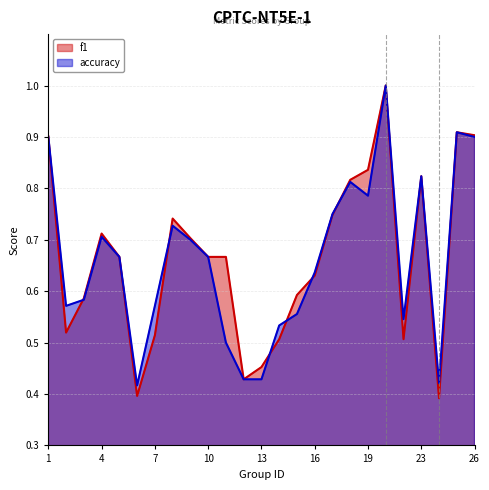

What is the total value across all series at 15?

1.1